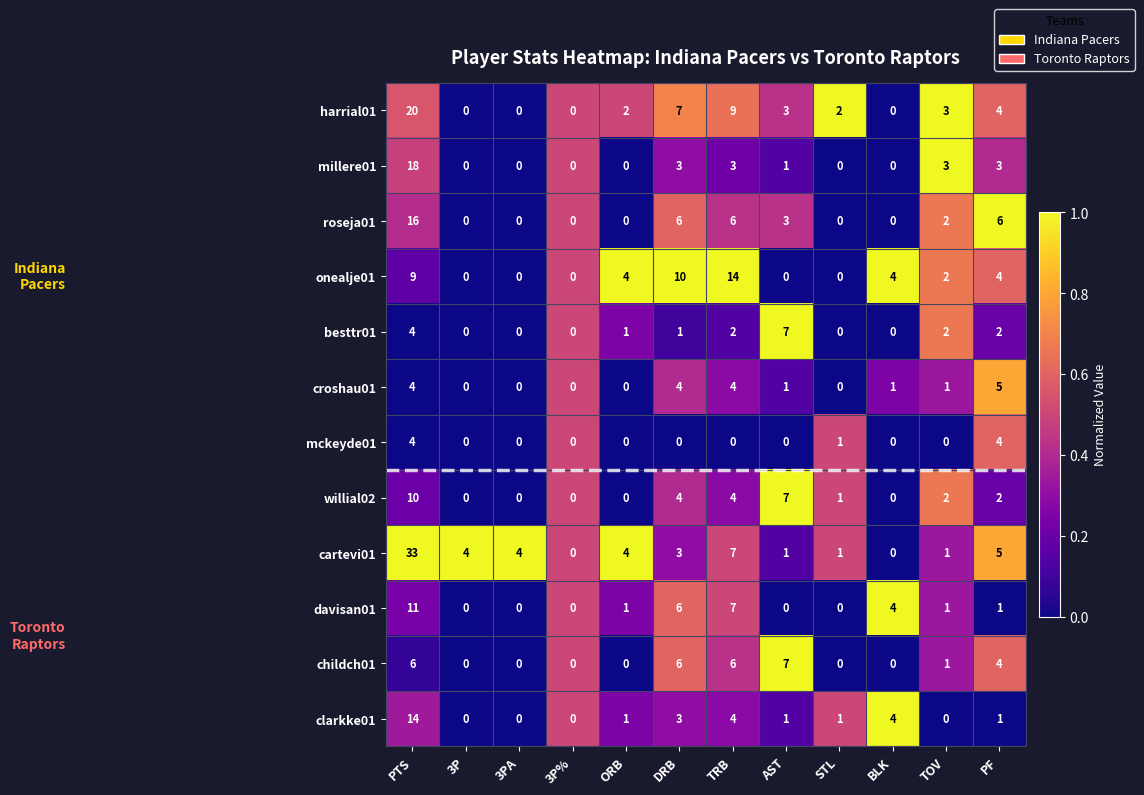

What is the difference between the roseja01 values at PTS and DRB?

10